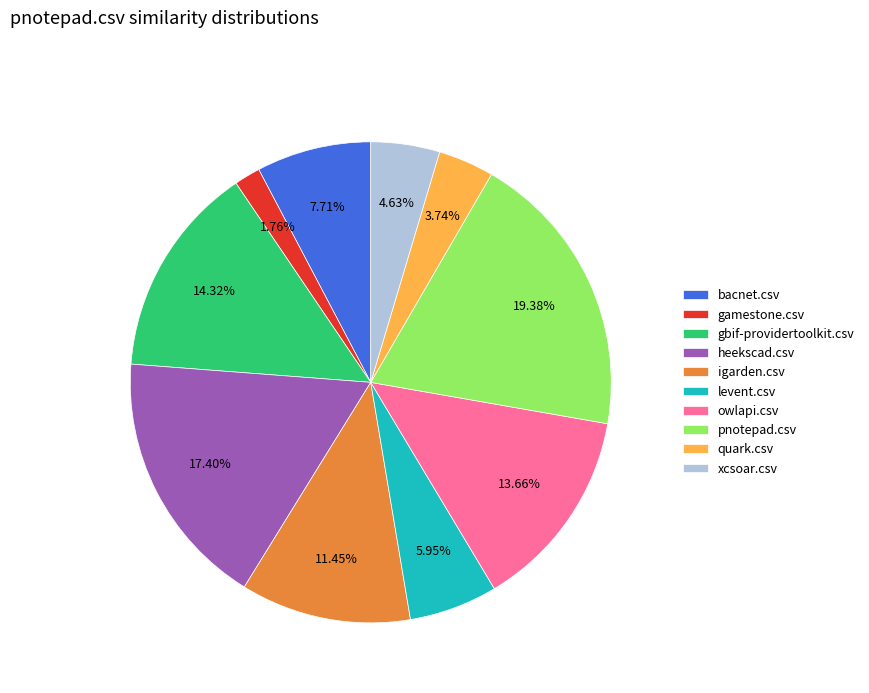

Is it true that bacnet.csv is 1% of the pie?

False